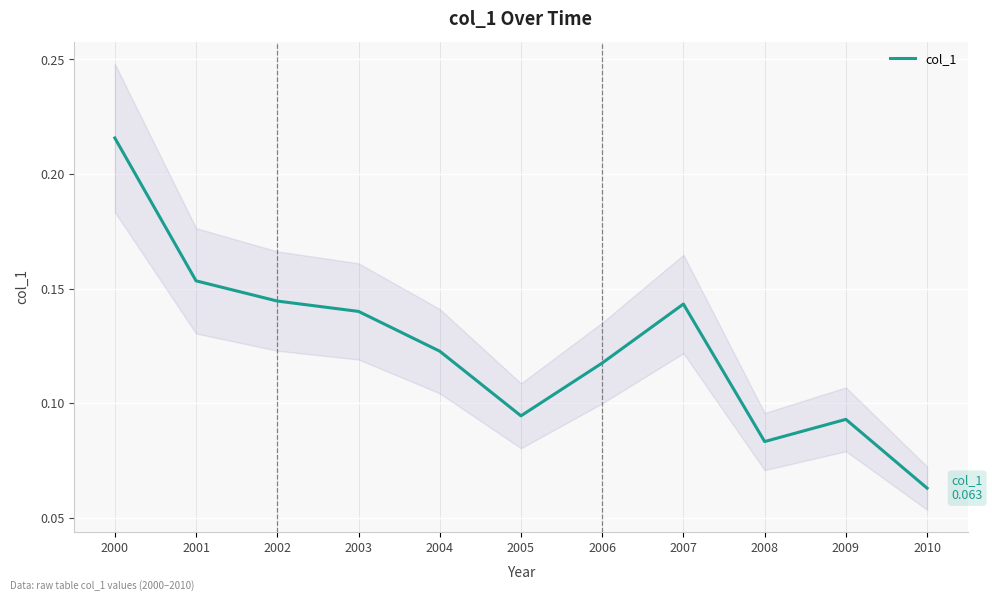

List the labels in order of value, largest first.

2000, 2001, 2002, 2007, 2003, 2004, 2006, 2005, 2009, 2008, 2010